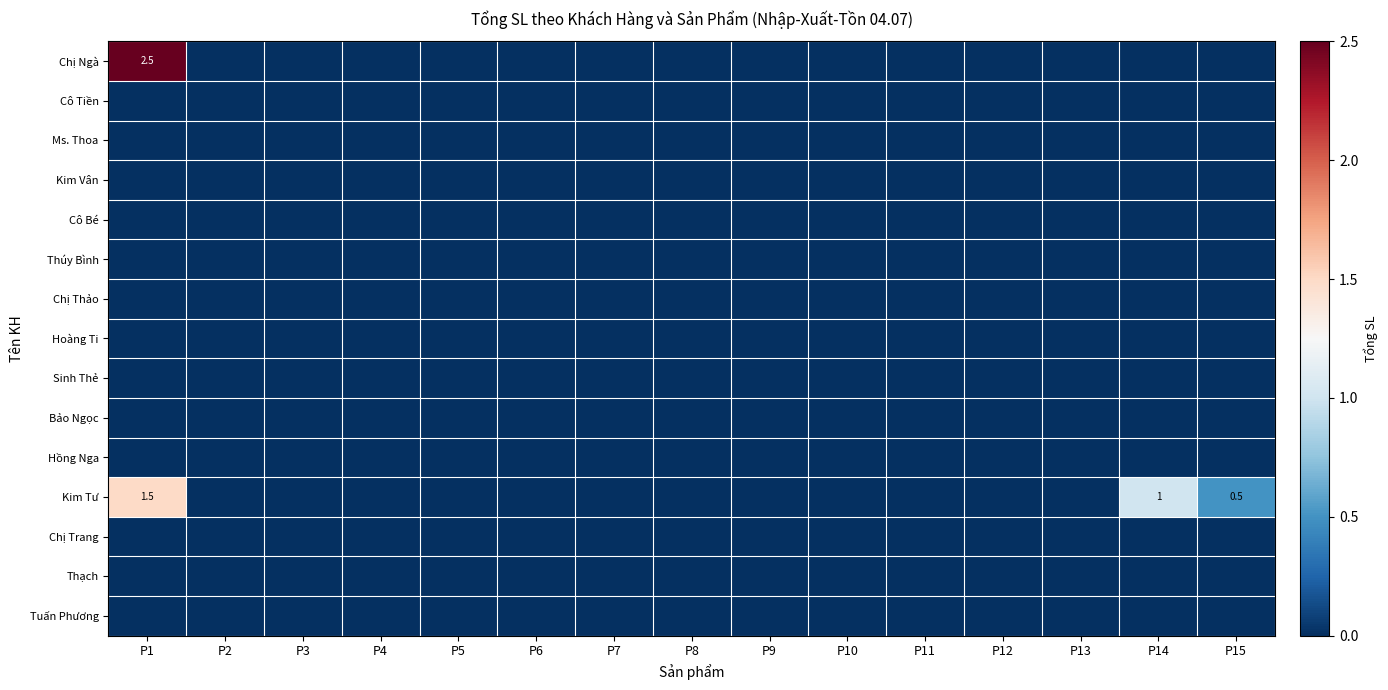

How many data points does each series have?

15